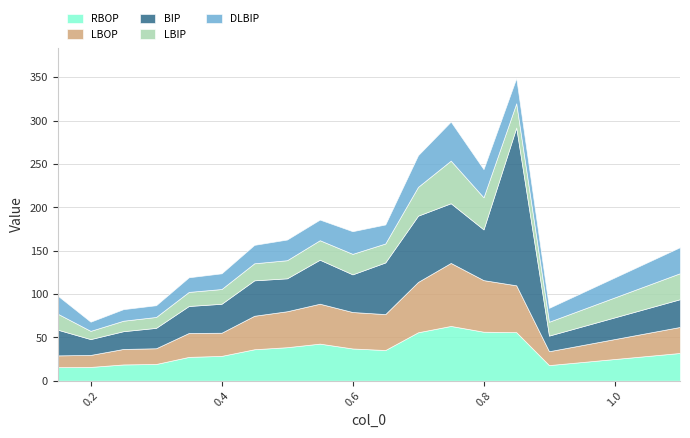

At 0.25, list the series in order from smallest to largest.

LBIP, DLBIP, LBOP, RBOP, BIP